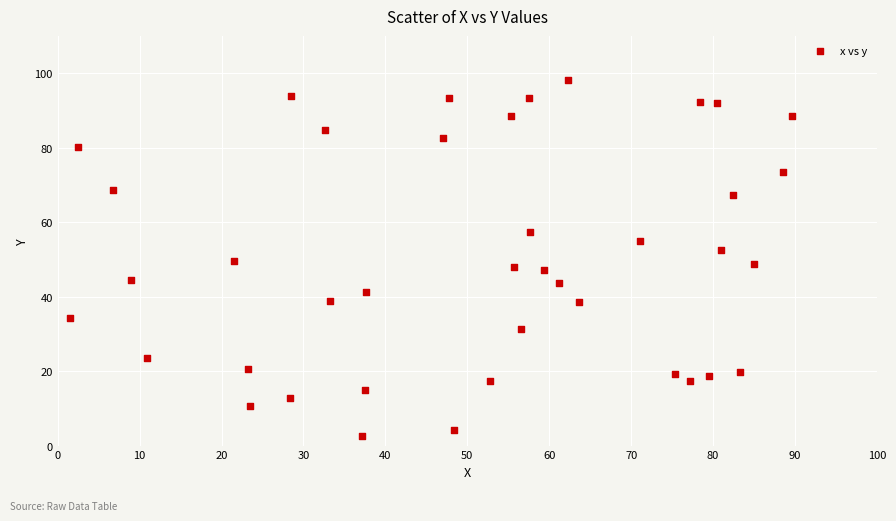

What is the range of Y values (max minus min)?

95.6